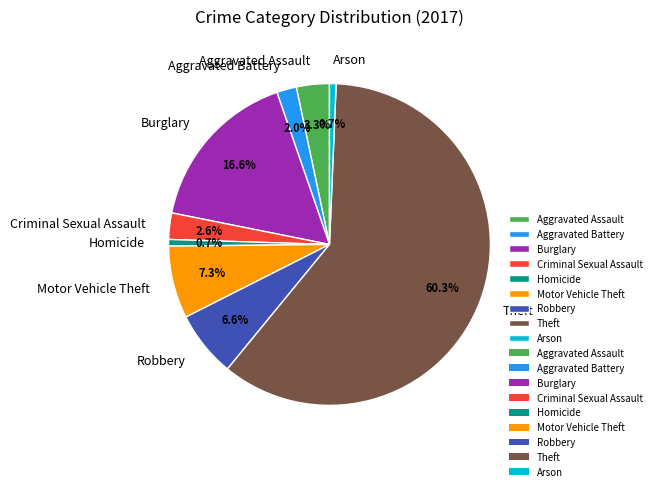

The Aggravated Assault slice represents 3% of the pie. True or false?

True